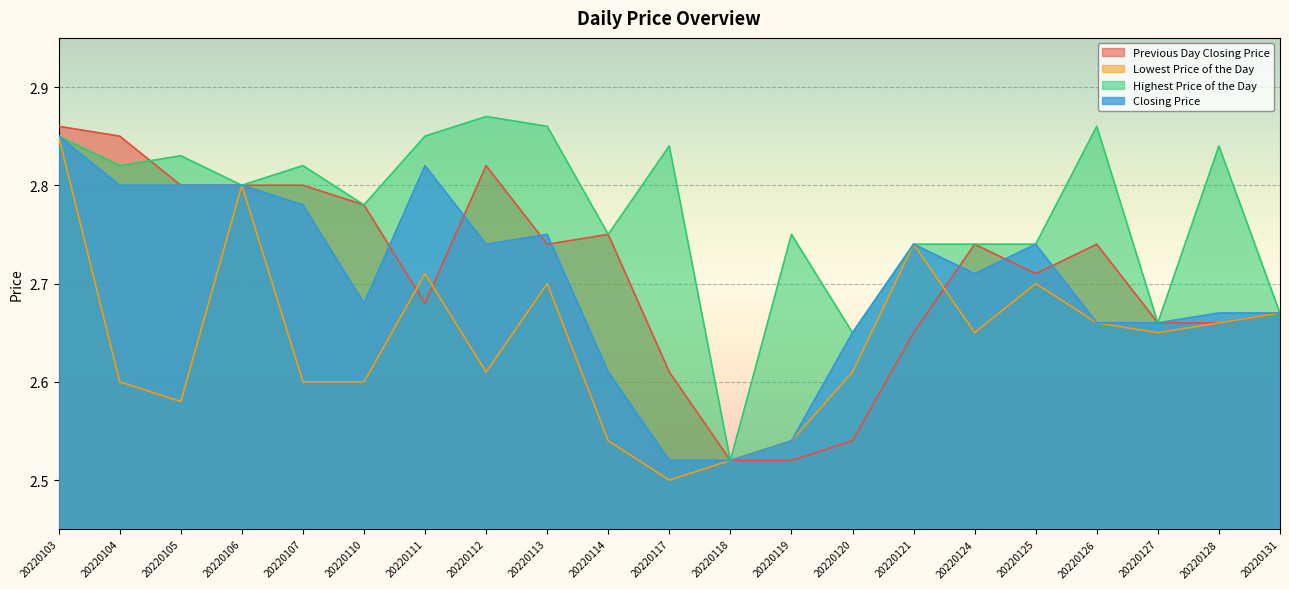

At which category is the sum across all series the highest?

20220103